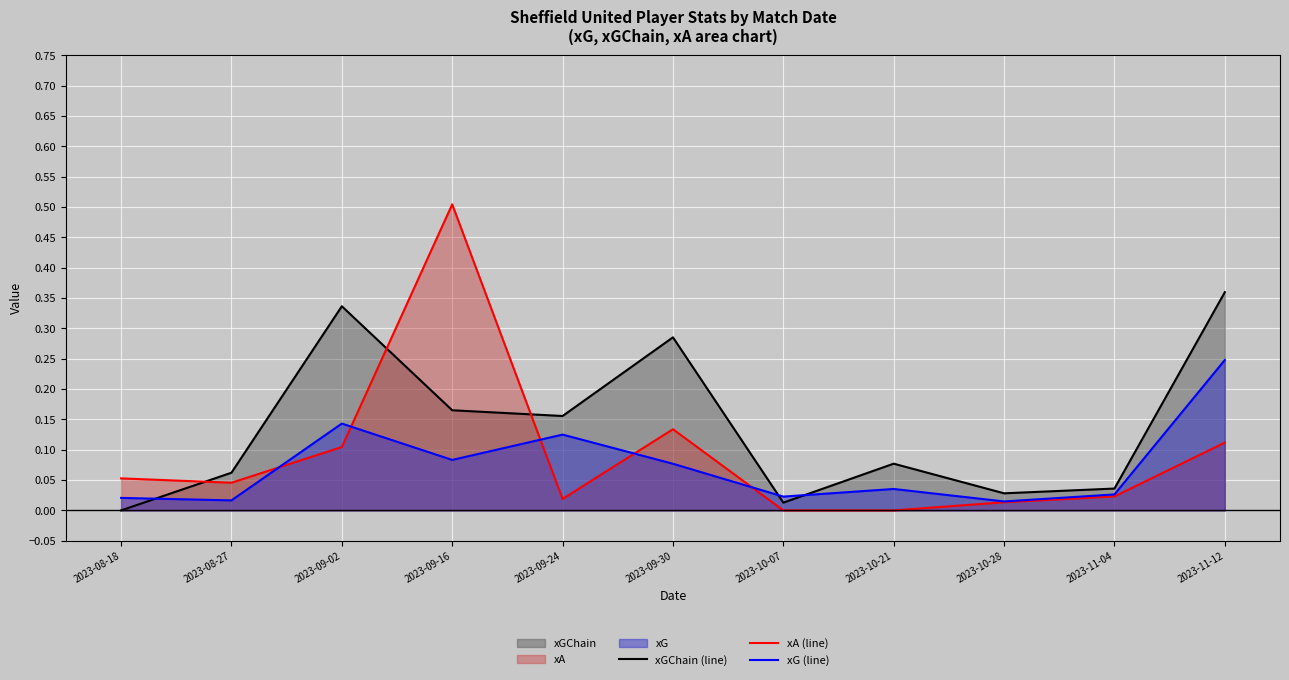

How many data points in xGChain (line) are above 0?

10